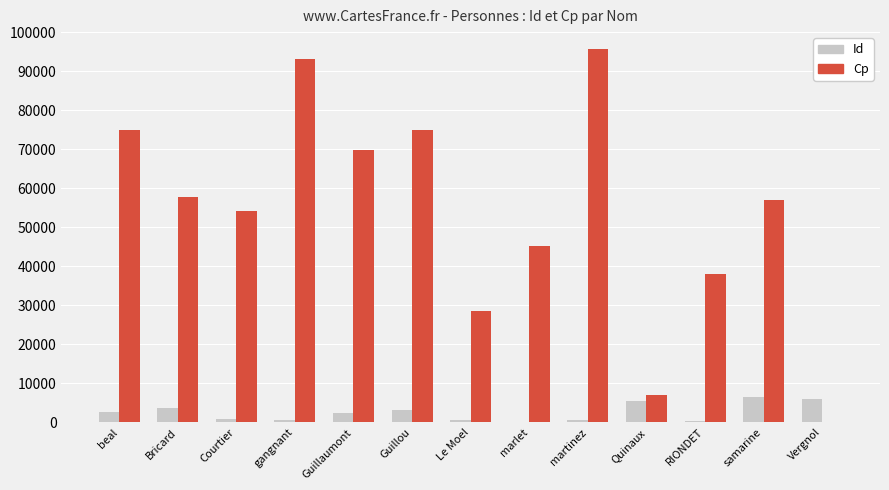

Where is Cp nearest to the value 47900?

marlet